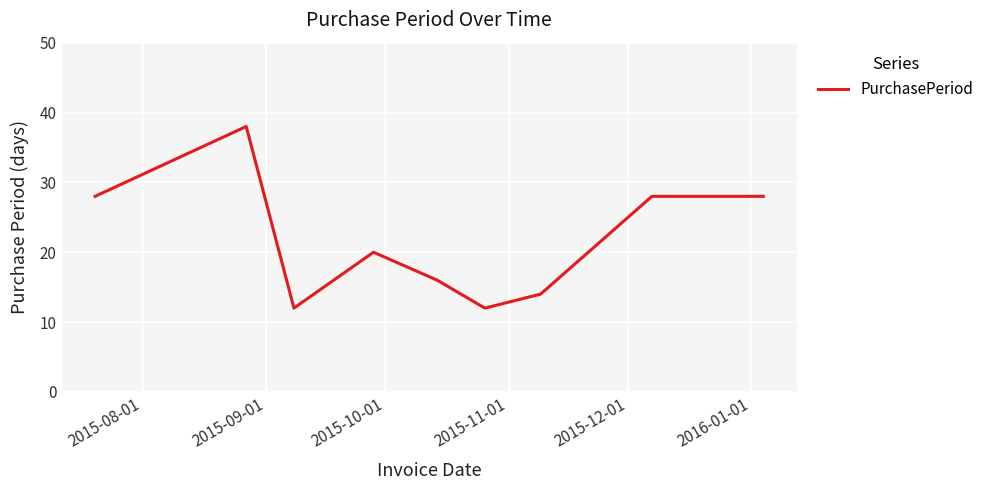

What is the difference between the maximum and minimum values?

26